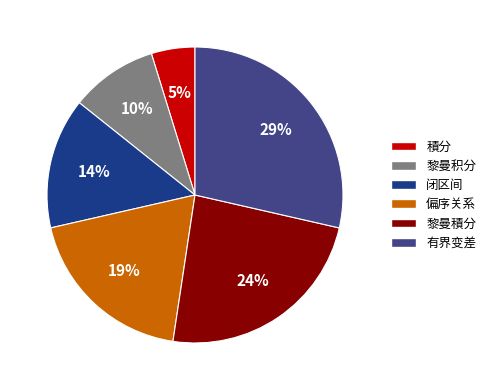

How many segments does this pie chart have?

6